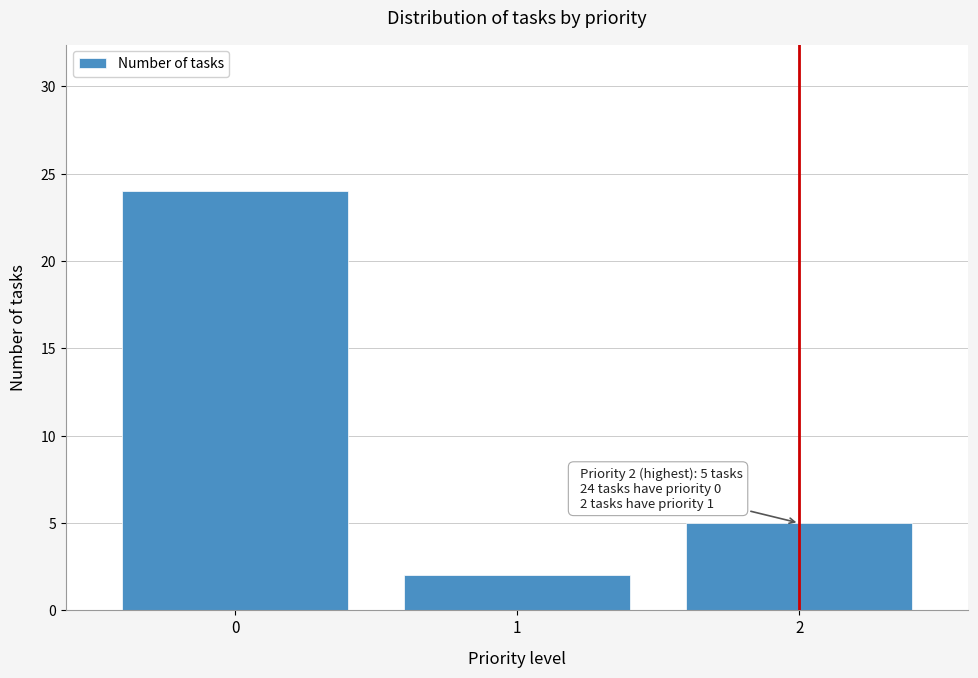

Reading left to right, list all the values displayed in this chart.

24	2	5